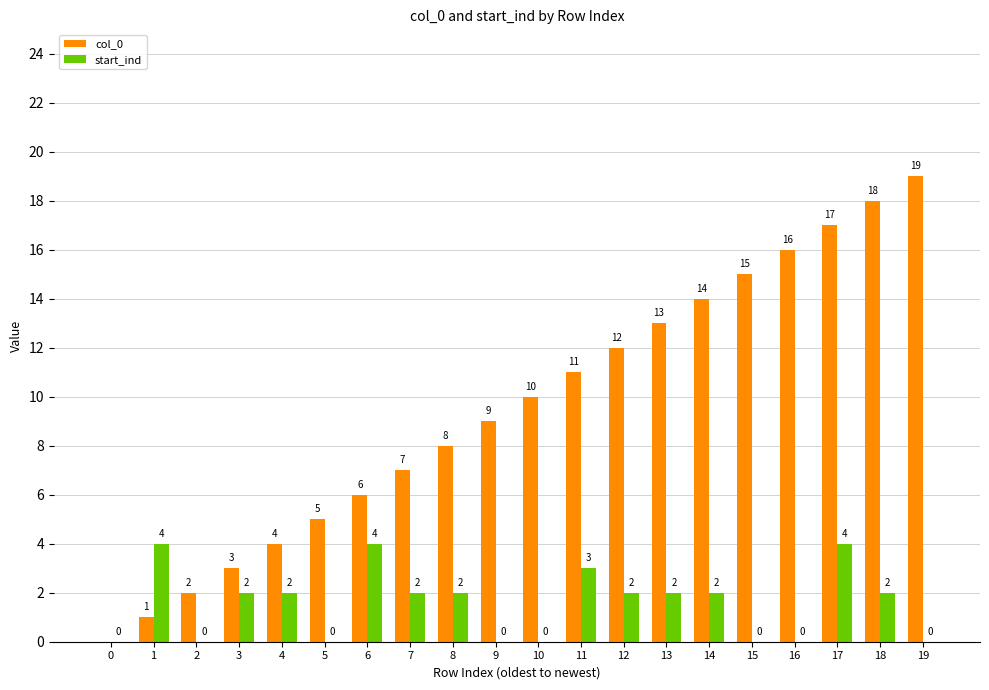

Reading left to right, list all the values displayed in this chart.

col_0: 0=0	1=1	2=2	3=3	4=4	5=5	6=6	7=7	8=8	9=9	10=10	11=11	12=12	13=13	14=14	15=15	16=16	17=17	18=18	19=19
start_ind: 0=0	1=4	2=0	3=2	4=2	5=0	6=4	7=2	8=2	9=0	10=0	11=3	12=2	13=2	14=2	15=0	16=0	17=4	18=2	19=0